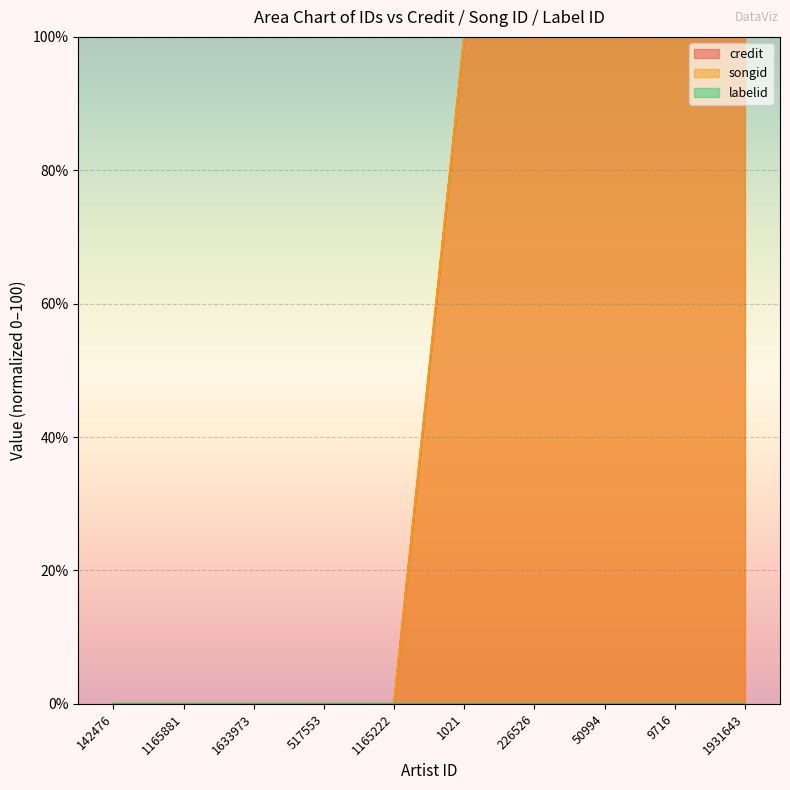

Rank the series by their maximum value, from highest to lowest.

credit line, songid line, labelid line